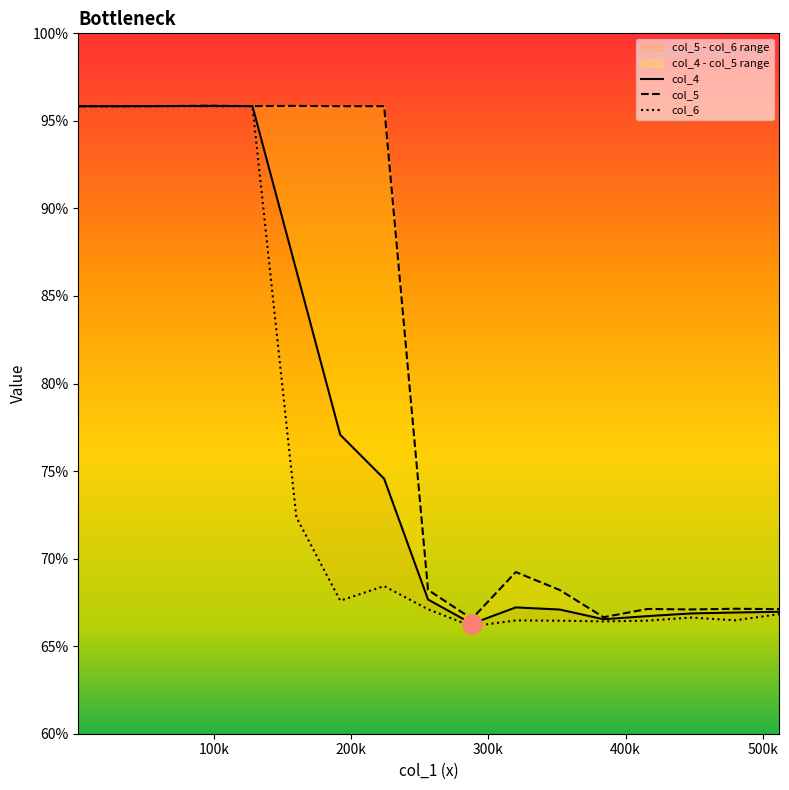

Which category has the highest value across all series?

96